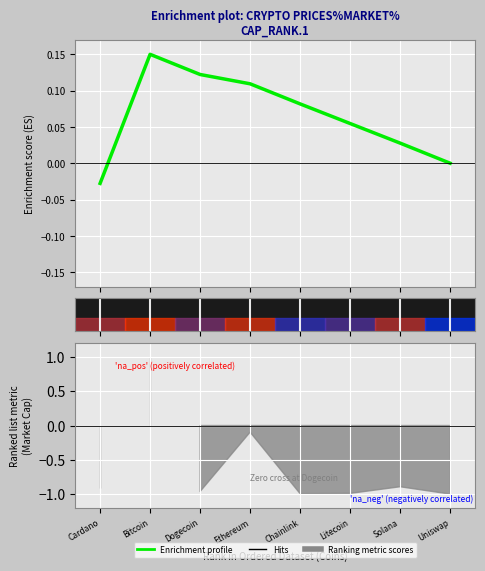

What is the sum of all values?

0.5